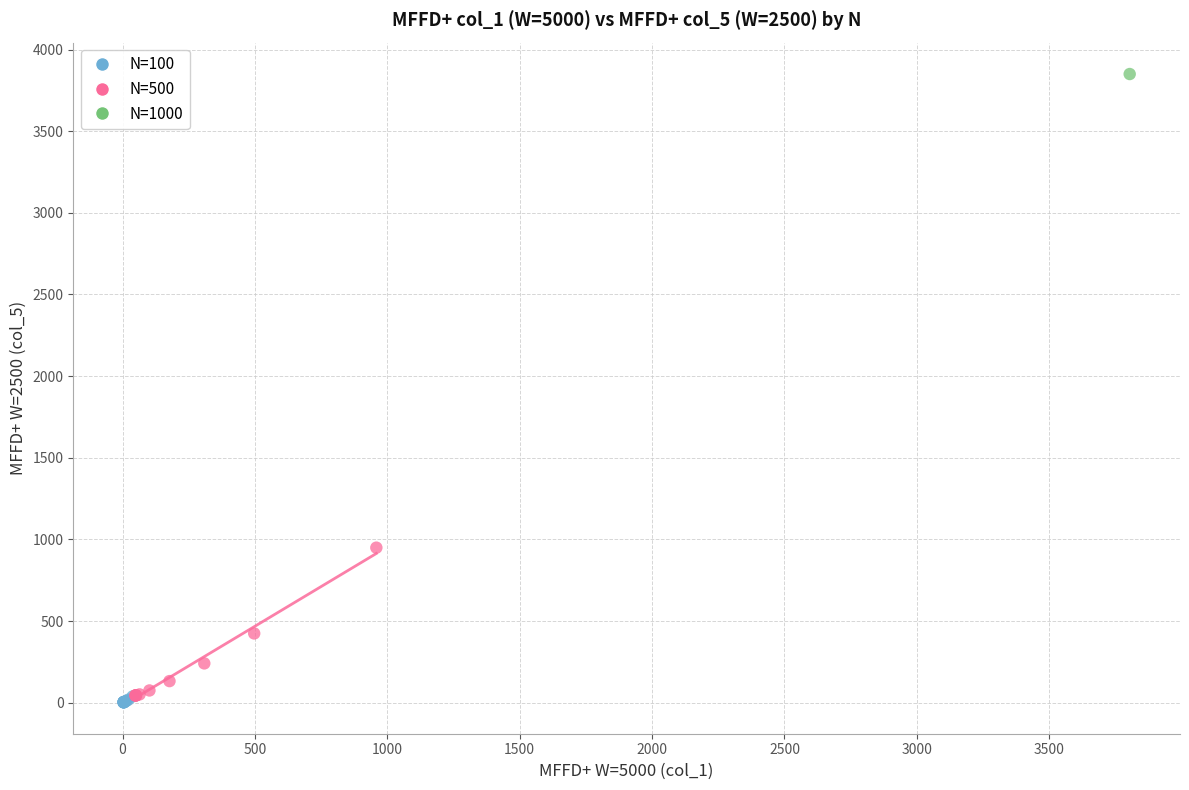

What are all the series names shown in the legend?

N=100, N=500, N=1000